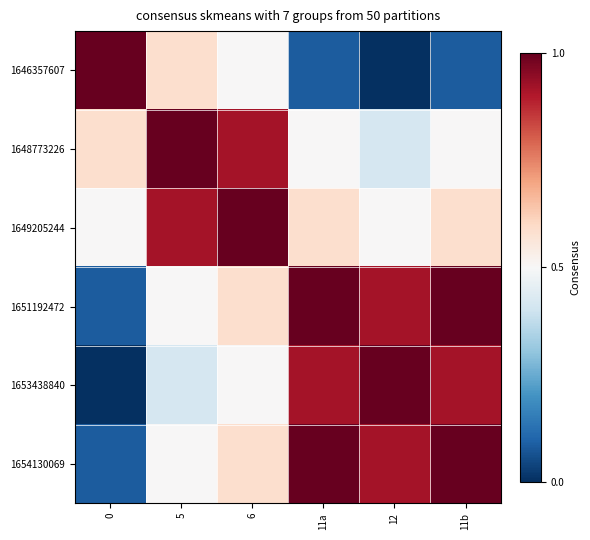

Reading left to right, transcribe all the data shown in this chart.

1646357607: 0=1.0	5=0.6	6=0.5	11a=0.1	12=0.0	11b=0.1
1648773226: 0=0.6	5=1.0	6=0.9	11a=0.5	12=0.4	11b=0.5
1649205244: 0=0.5	5=0.9	6=1.0	11a=0.6	12=0.5	11b=0.6
1651192472: 0=0.1	5=0.5	6=0.6	11a=1.0	12=0.9	11b=1.0
1653438840: 0=0.0	5=0.4	6=0.5	11a=0.9	12=1.0	11b=0.9
1654130069: 0=0.1	5=0.5	6=0.6	11a=1.0	12=0.9	11b=1.0